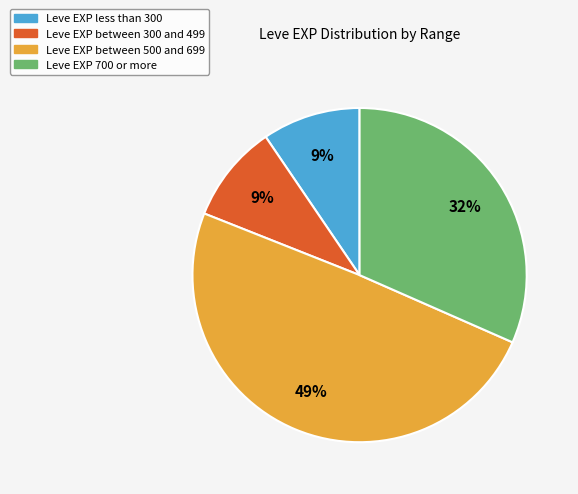

Does any single category account for the majority?

No